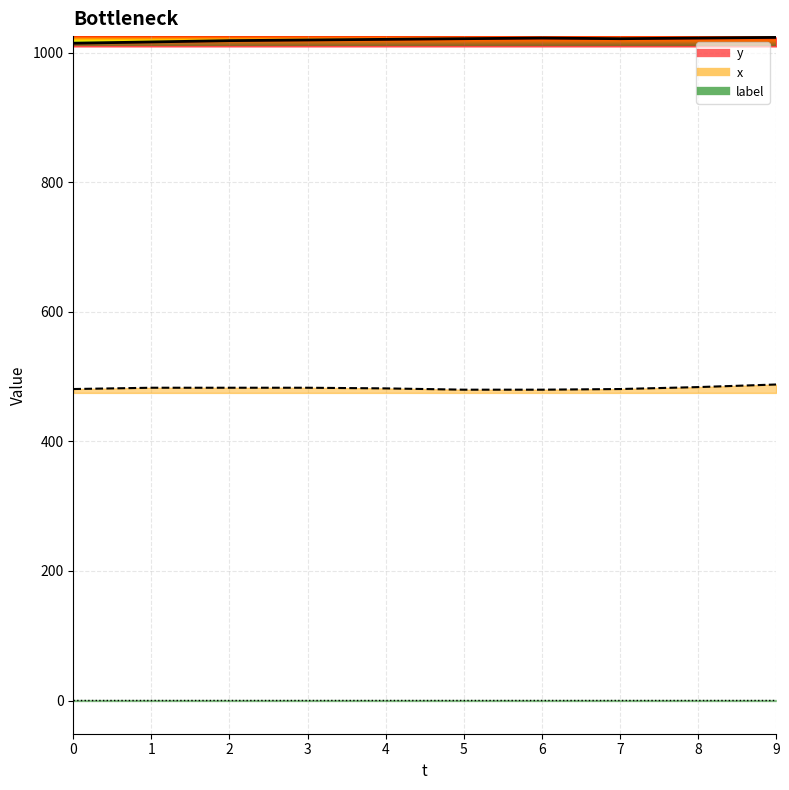

At 3, list the series in order from smallest to largest.

label_line, x_line, y_line